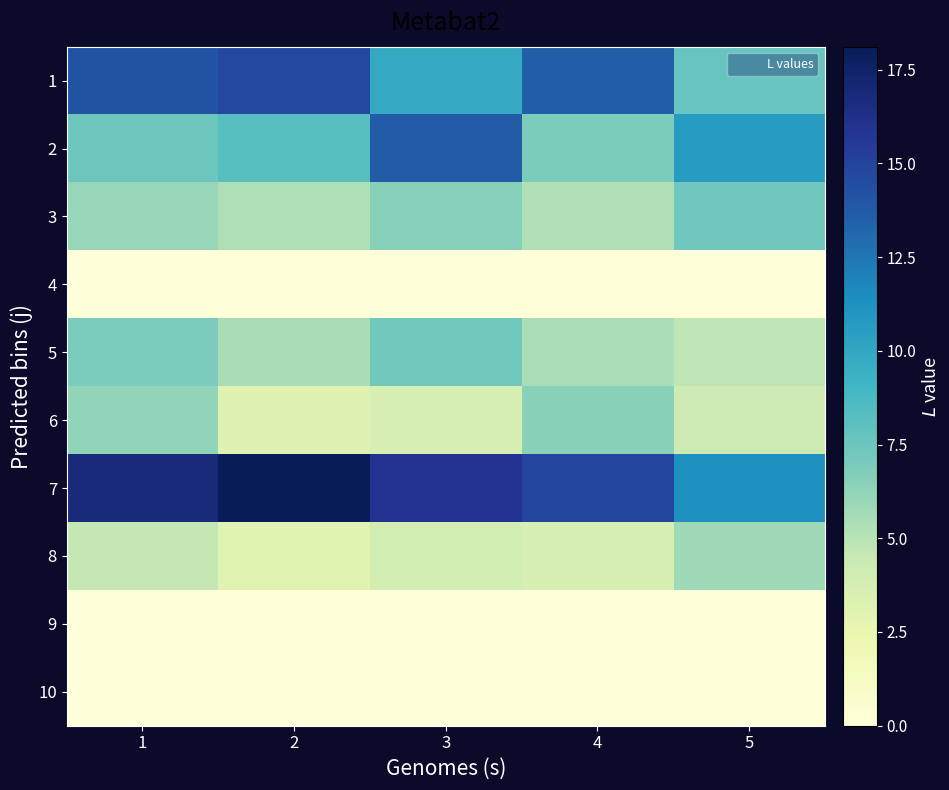

Reading left to right, transcribe all the data shown in this chart.

1: 1=14.1	2=14.7	3=9.8	4=13.7	5=7.6
2: 1=7.4	2=8.2	3=13.7	4=6.9	5=10.7
3: 1=6.0	2=5.2	3=6.6	4=5.2	5=7.3
4: 1=0.0	2=0.0	3=0.0	4=0.0	5=0.0
5: 1=7.0	2=5.5	3=7.2	4=5.4	5=4.8
6: 1=6.2	2=3.1	3=3.6	4=6.5	5=4.2
7: 1=16.7	2=18.1	3=15.9	4=14.8	5=11.3
8: 1=4.6	2=3.0	3=3.8	4=3.6	5=5.7
9: 1=0.0	2=0.0	3=0.0	4=0.0	5=0.0
10: 1=0.0	2=0.0	3=0.0	4=0.0	5=0.0